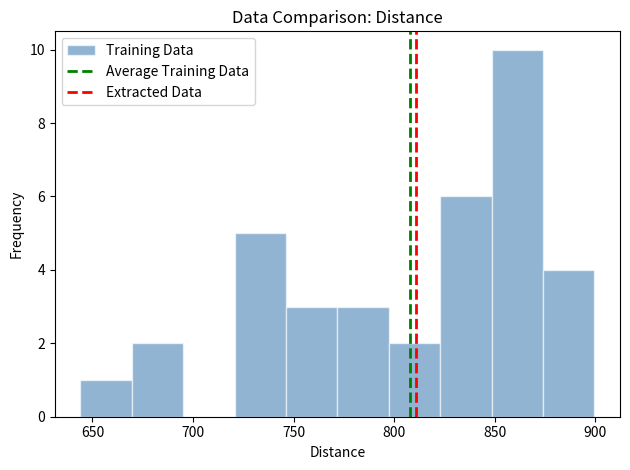

Reading left to right, transcribe this chart: for each bar, give the range it covers on the x-axis and its height. Neither the bar edges nor the heights are printed on the chart, so give them approximately, as read against the axes.

645 to 670: 1
670 to 695: 2
695 to 720: 0
720 to 745: 5
745 to 770: 3
770 to 795: 3
795 to 825: 2
825 to 850: 6
850 to 875: 10
875 to 900: 4